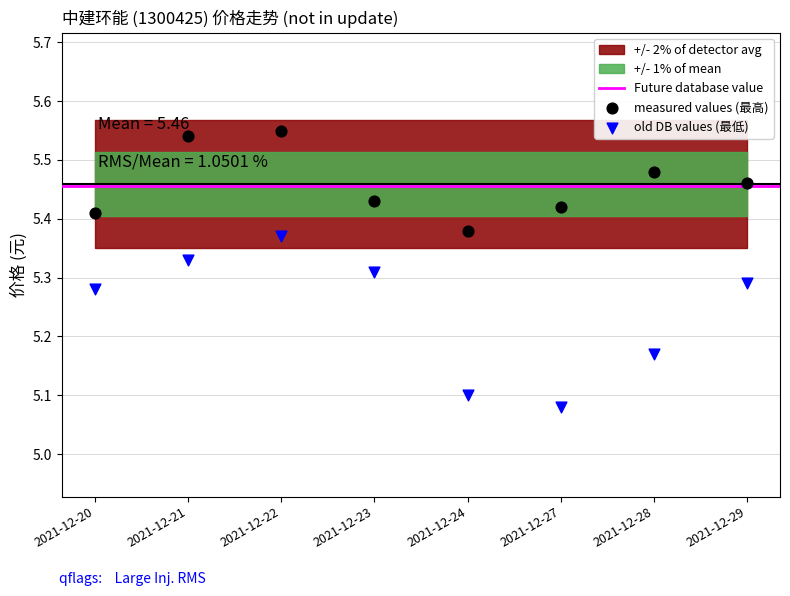

Which series contains the lowest Y value?

old DB values (最低)